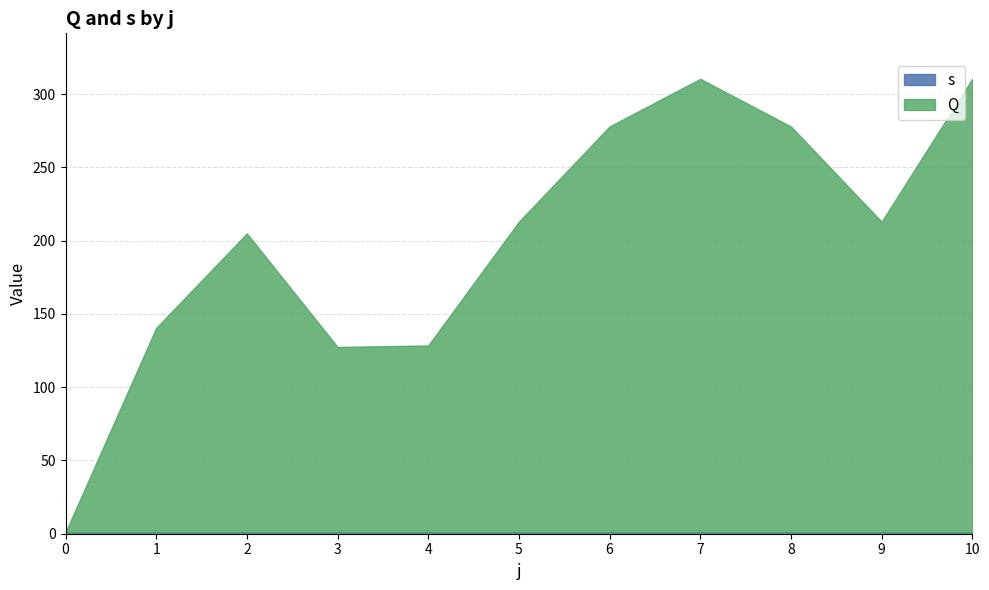

Rank the categories by value from lowest to highest.

0, 3, 4, 1, 2, 5, 9, 6, 8, 7, 10